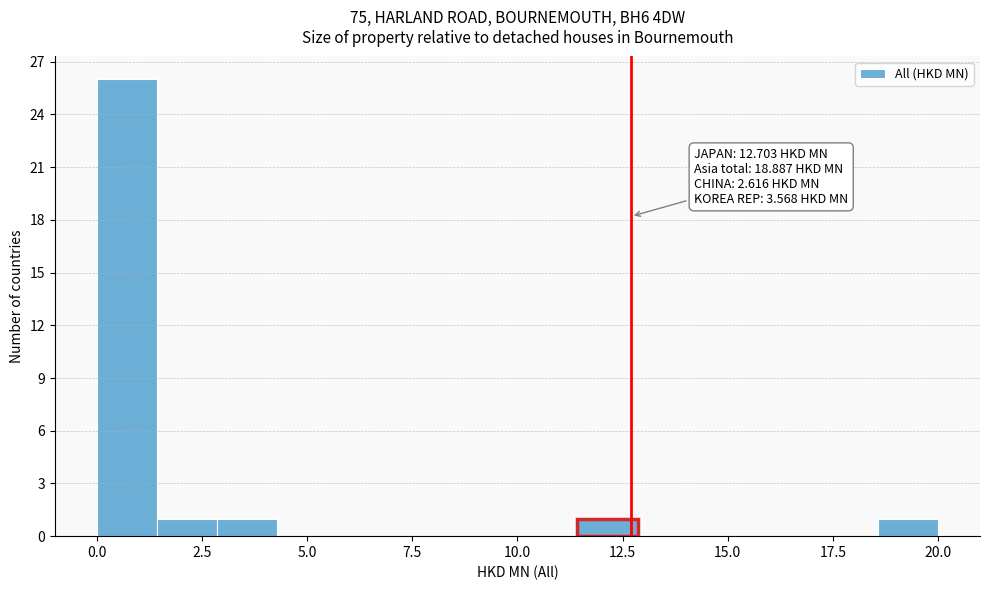

Read against the x-axis, roughly where is the centre of the tallest bar?

0.5